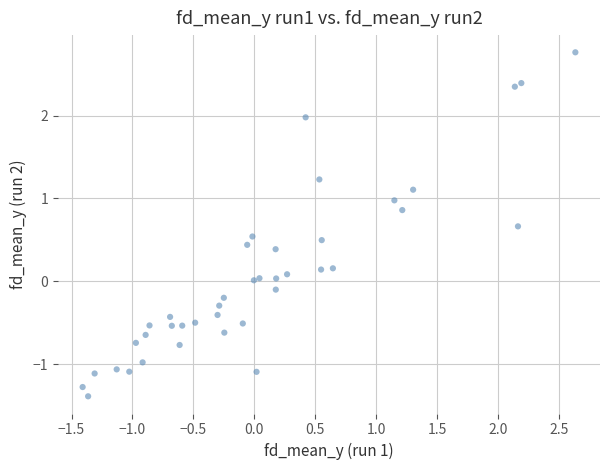

What is the range of Y values (max minus min)?

4.2